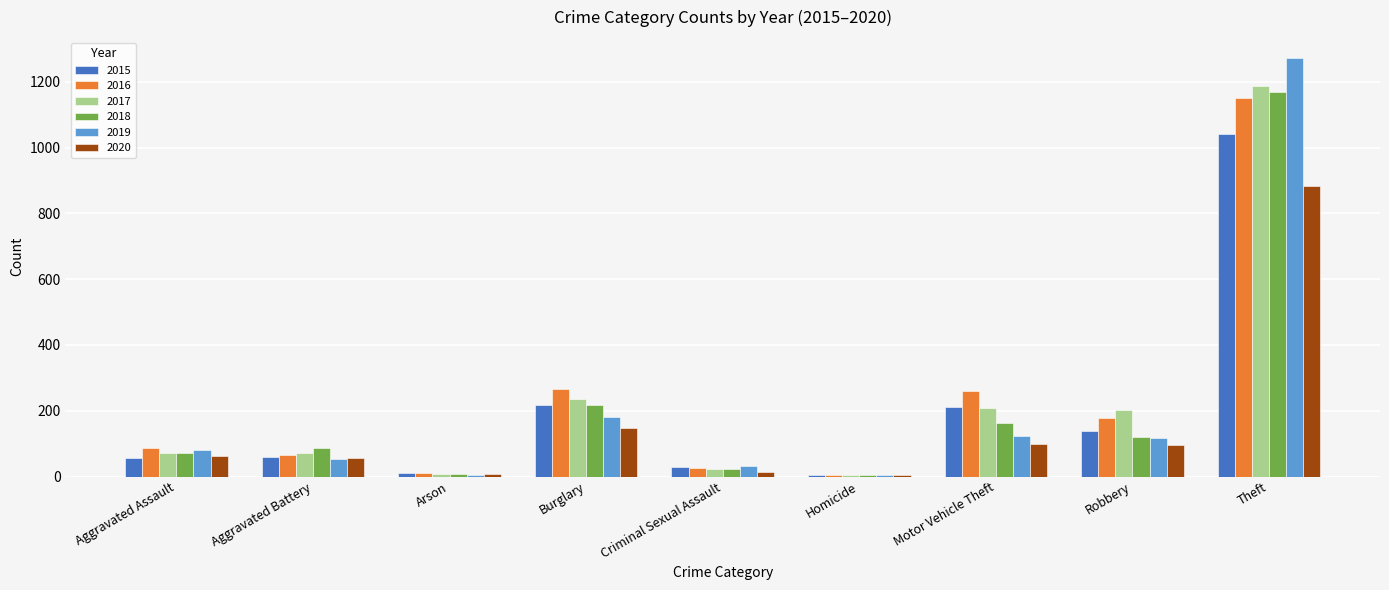

True or false: 2019 has a value of 242 at Burglary.

False